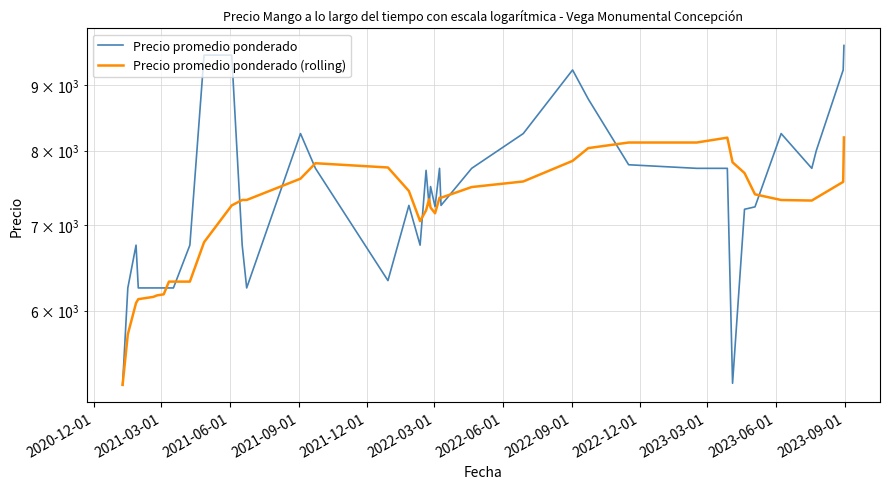

What is the difference between the maximum and minimum values in the Precio promedio ponderado series?

4417.0